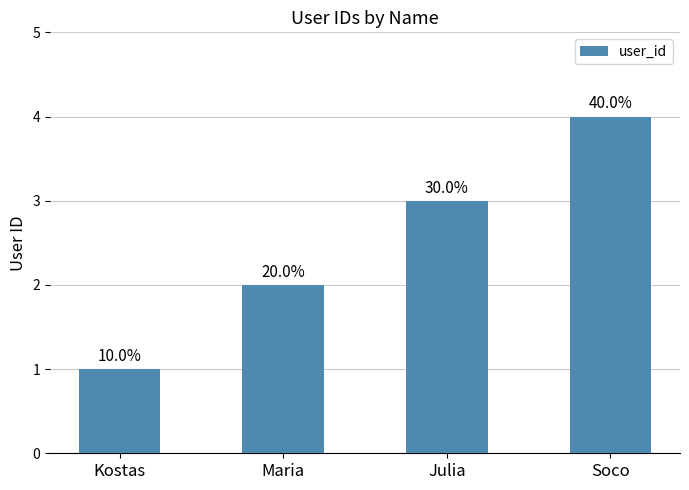

Does the chart contain any negative values?

No